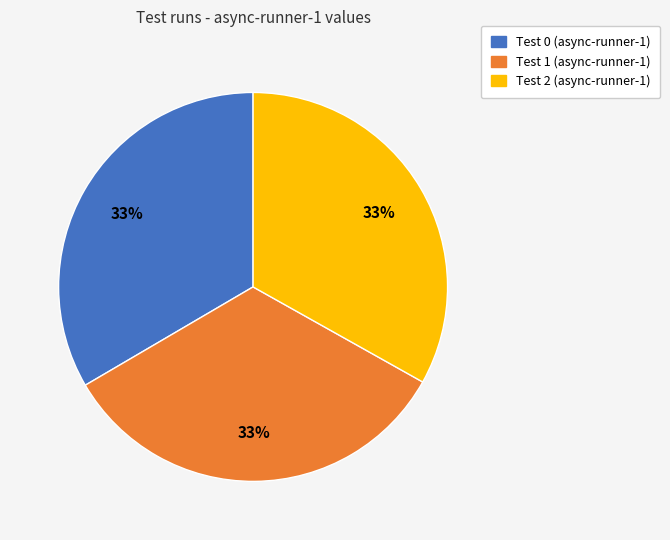

Is there any slice that represents more than half of the pie?

No